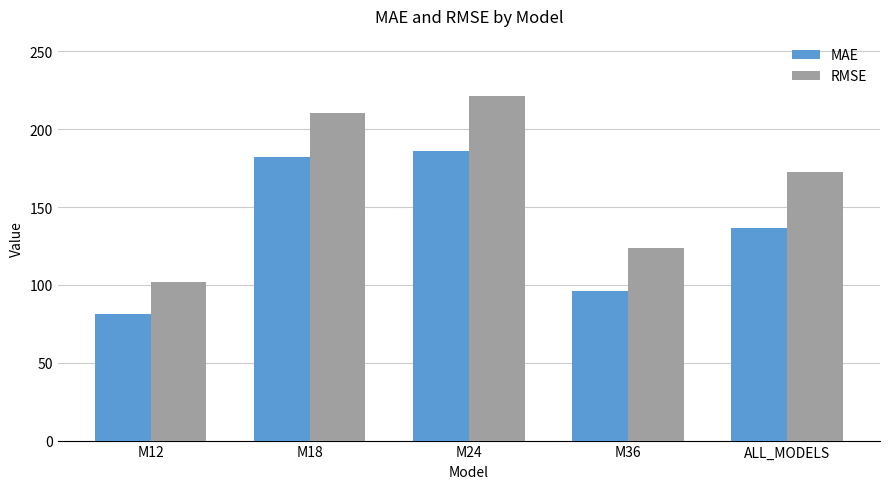

The RMSE series shows 172.3 at ALL_MODELS. True or false?

True